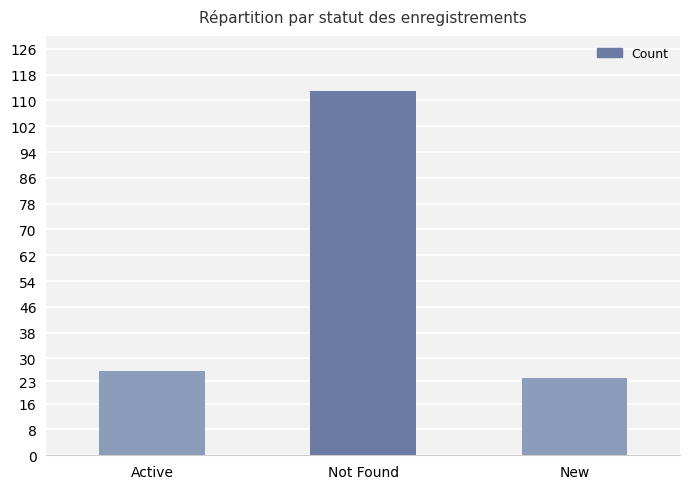

What position from the right is New?

1